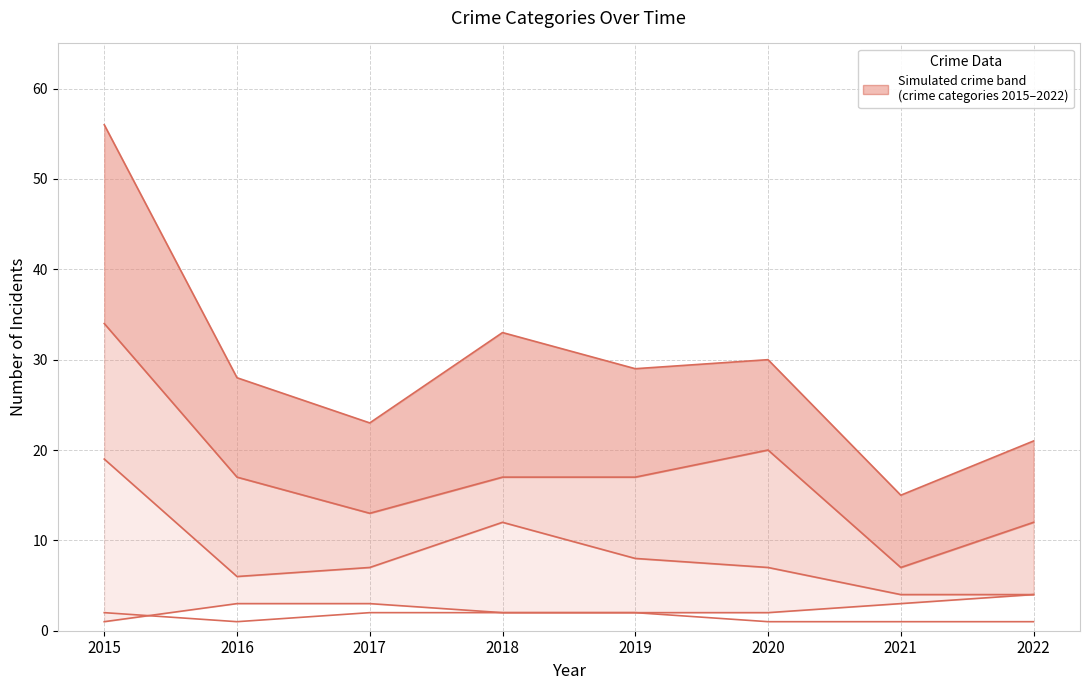

How many lines are shown in the chart?

5